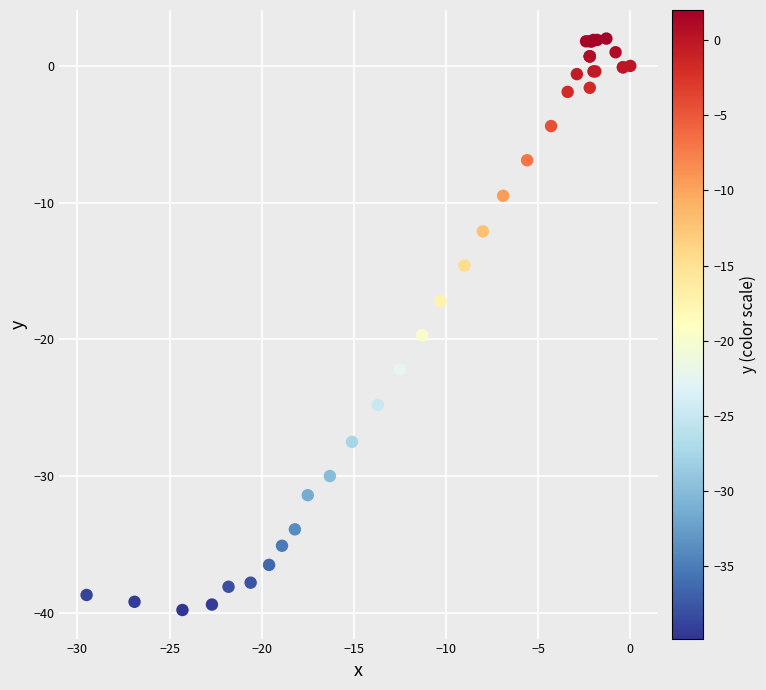

What Y value in the scatter plot is closest to -18?

-17.2